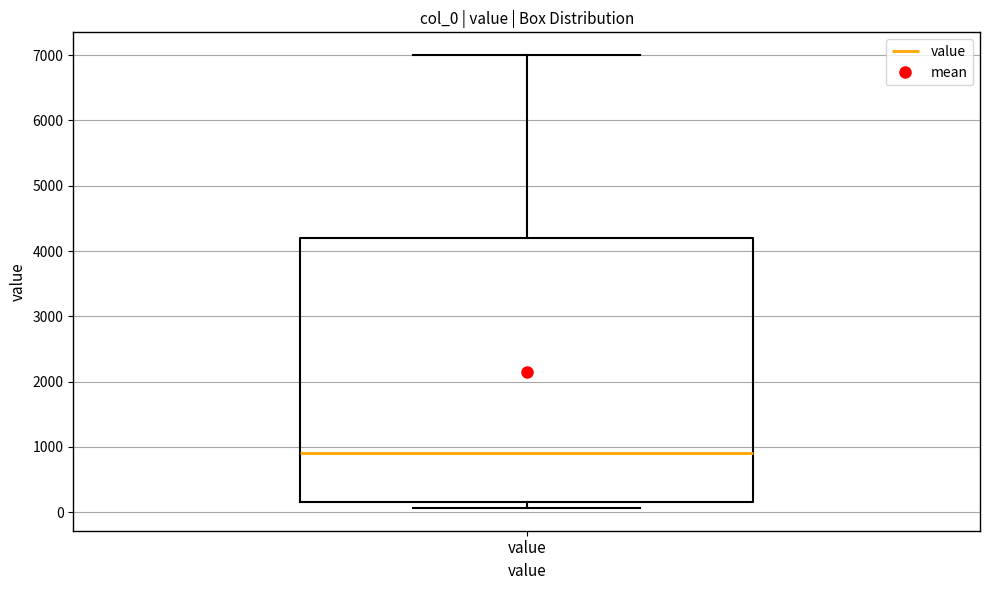

Read this box plot against the y-axis: the position of the median line, the range covered by the box, and the ends of both whiskers. The values are not printed on the chart, so give them approximately, as read against the axis.

median 900, box 200 to 4200, whiskers 100 to 7000